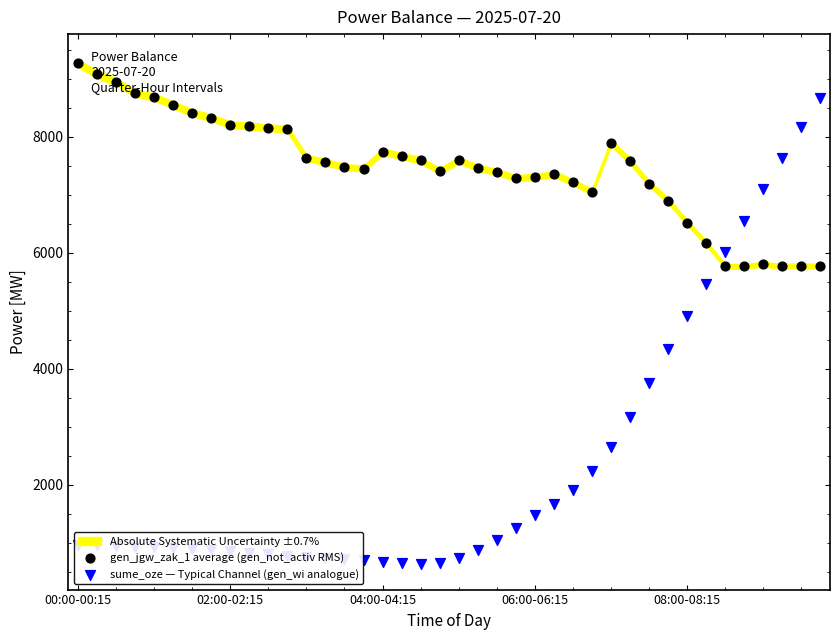

Which series contains the highest Y value?

gen_jgw_zak_1 average (gen_not_activ RMS)